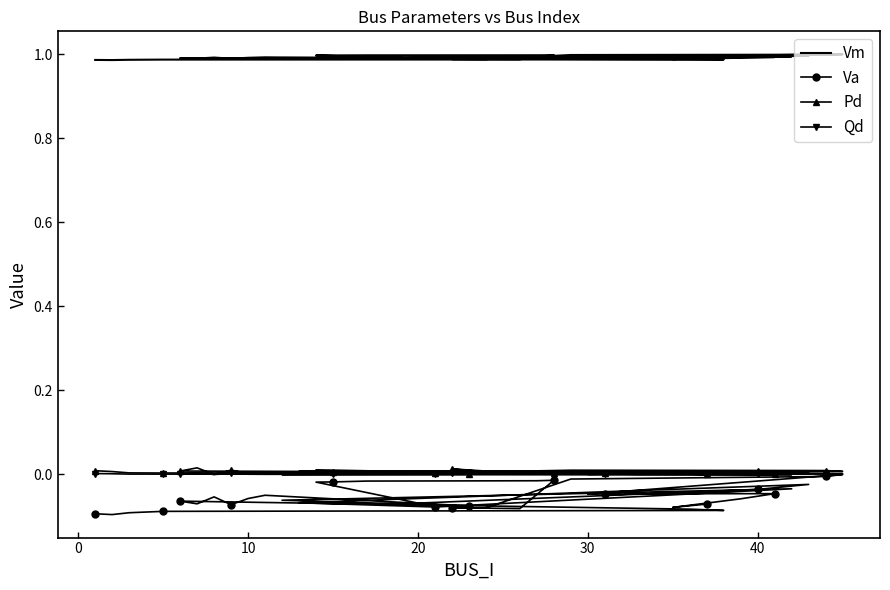

At which label does Pd reach its peak?

7